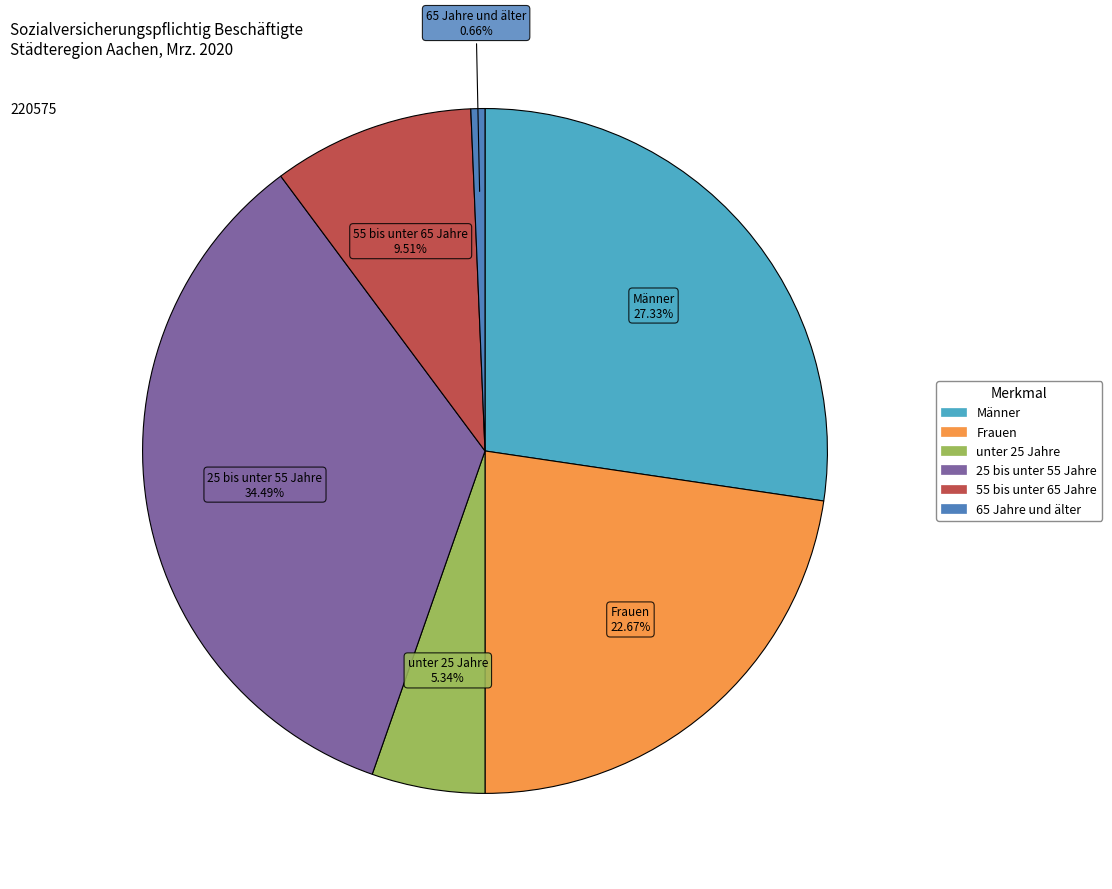

Is there a majority slice in this chart?

No